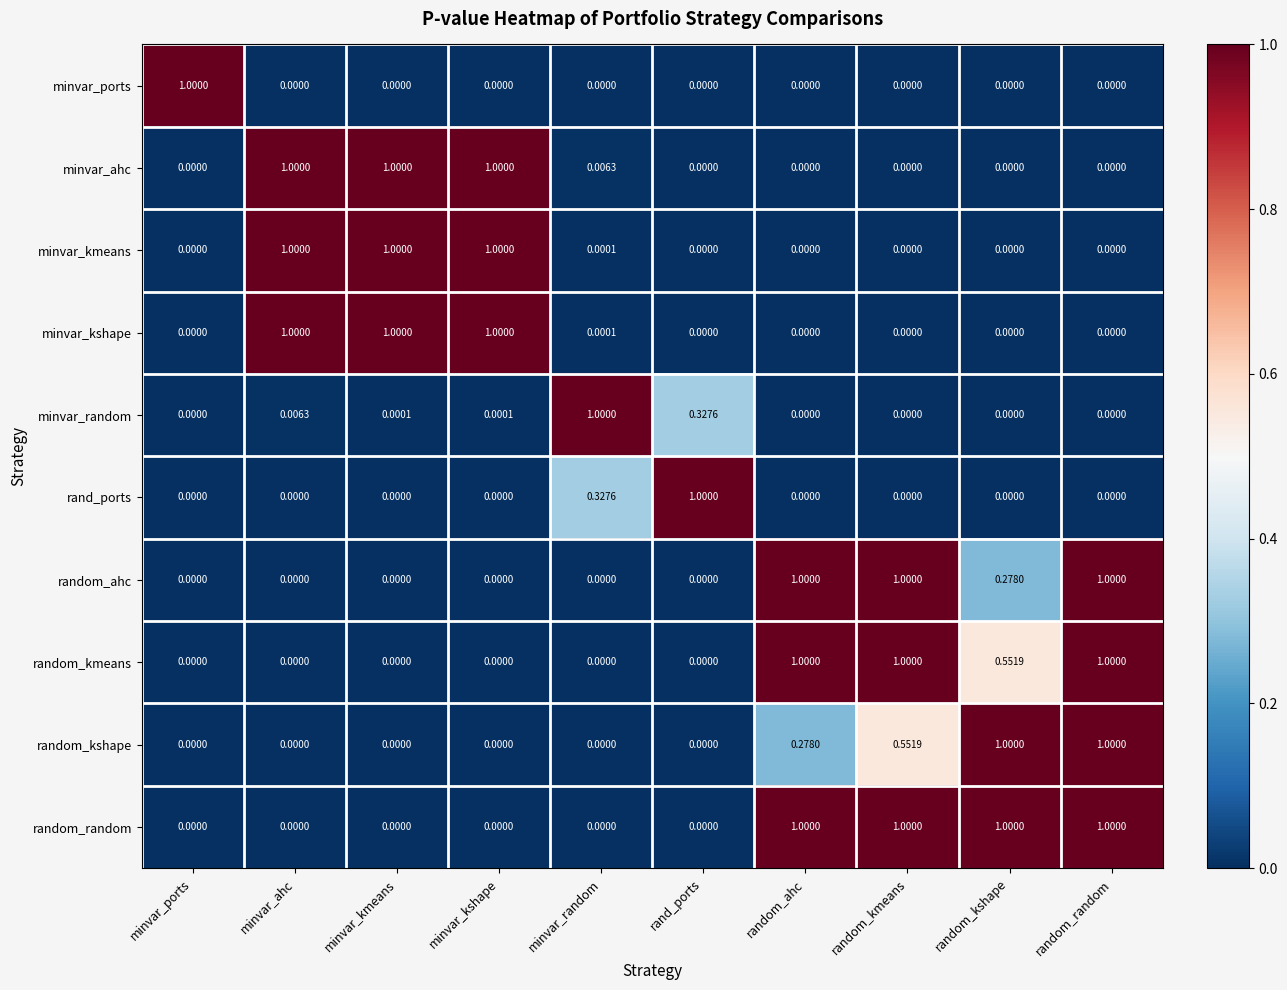

At which label does minvar_ports reach its peak?

minvar_ports